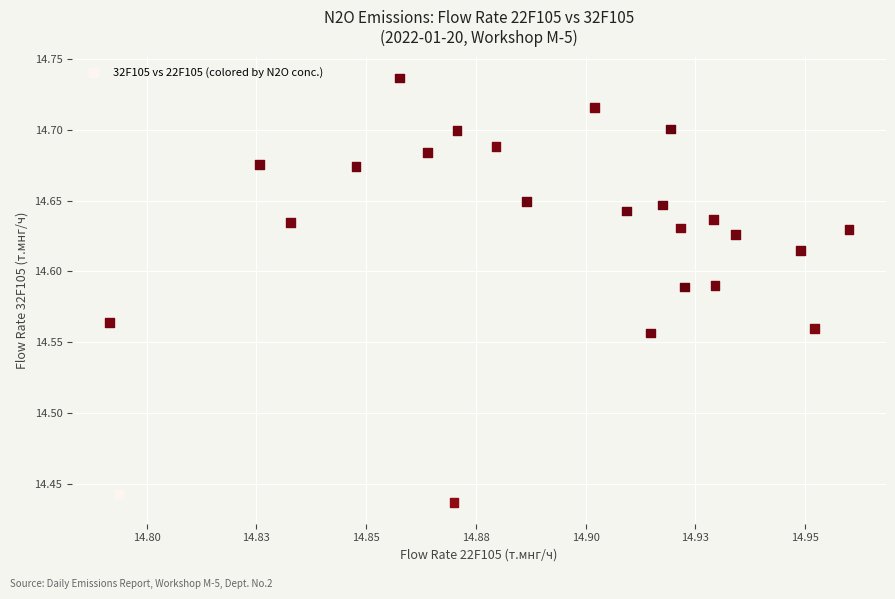

What is the range of Y values (max minus min)?

0.3